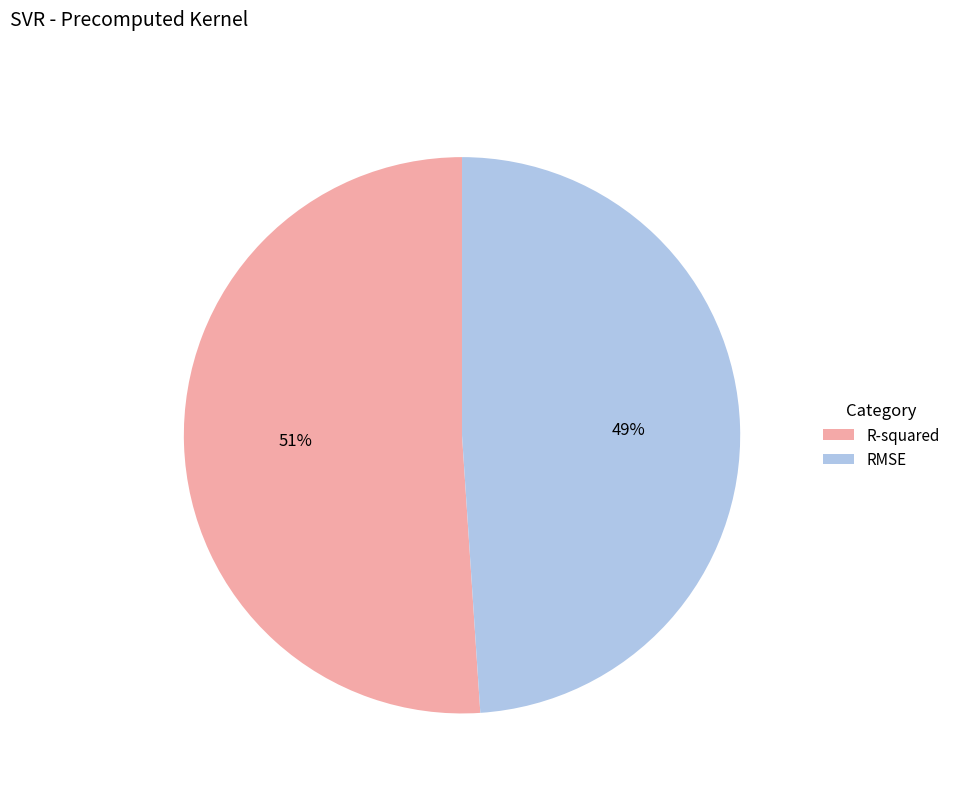

Is it true that R-squared is 51% of the pie?

True